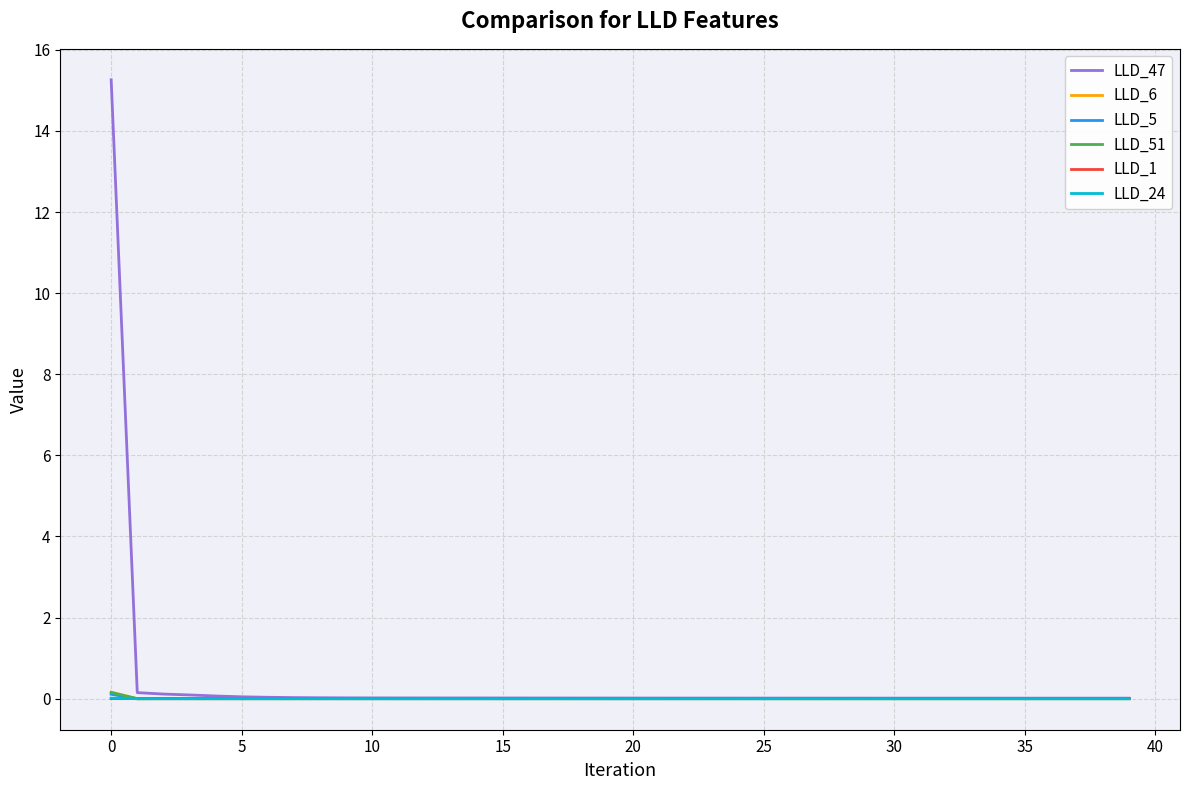

Which series has the largest range (max minus min)?

LLD_47